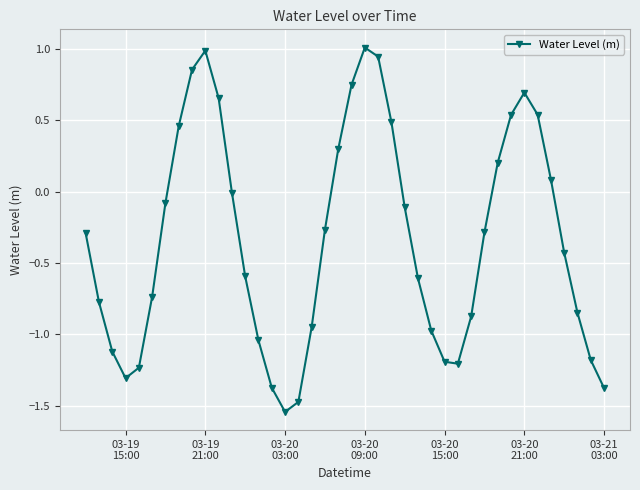

What is the difference between the second highest and second lowest values?

2.5